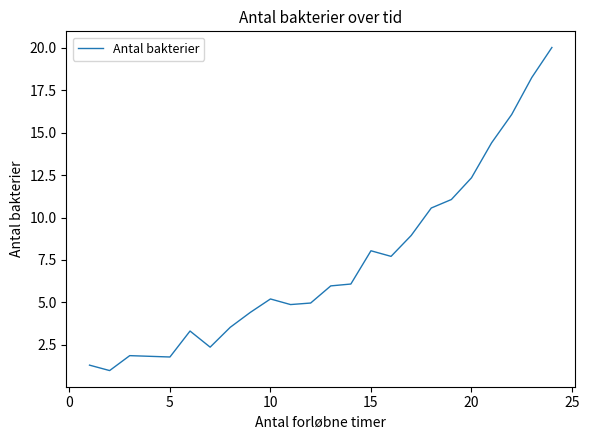

What is the smallest value displayed?

1.0